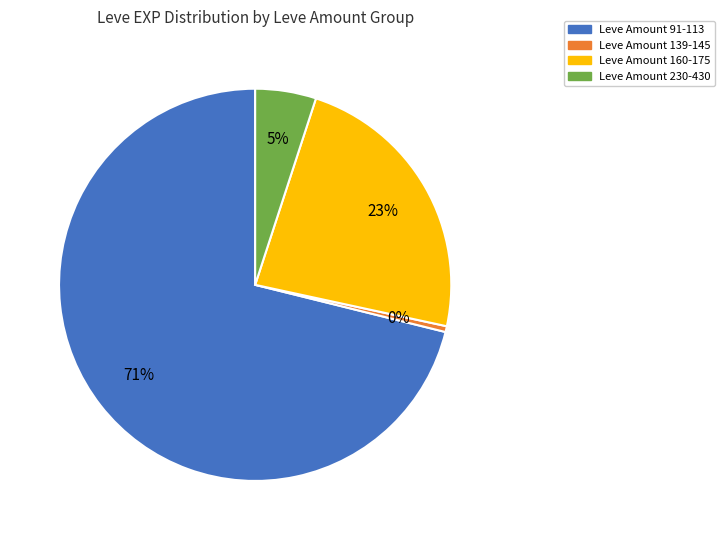

How many slices are in this pie chart?

4